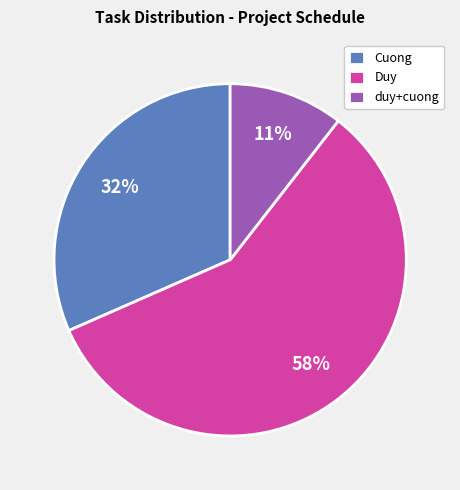

Rank the categories by value from highest to lowest.

Duy, Cuong, duy+cuong